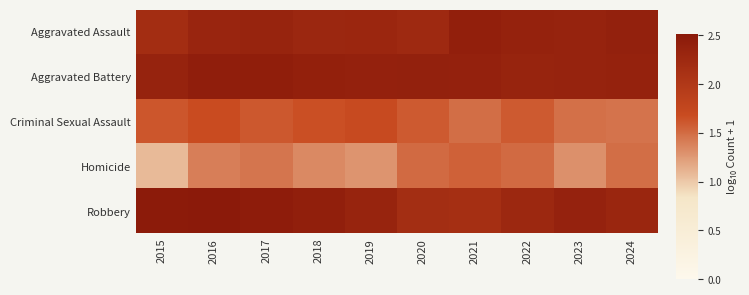

Which series has the largest total across all categories?

Aggravated Battery